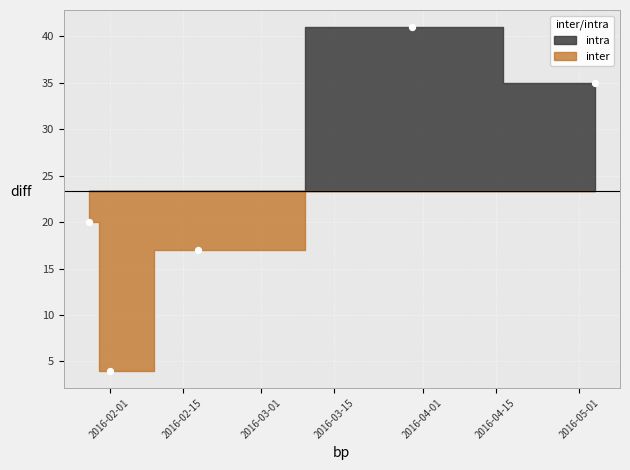

What is the range of X values (max minus min)?

97